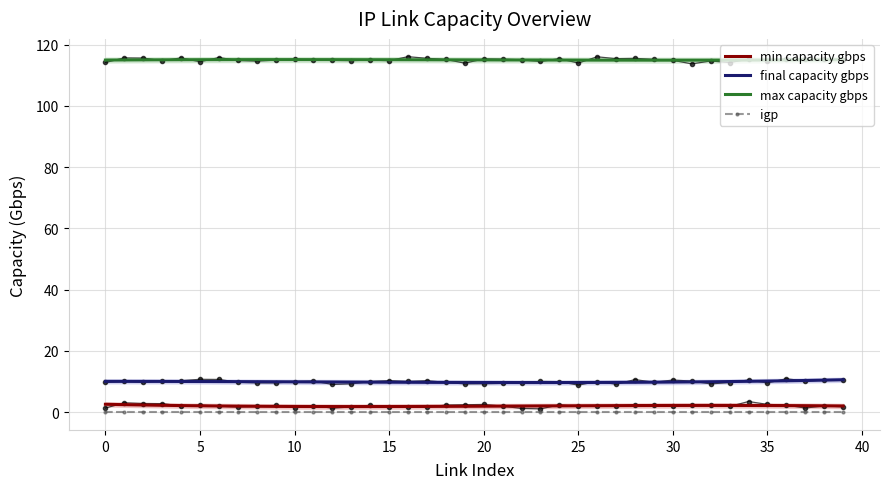

What is the label of the 18th point from the right?

22